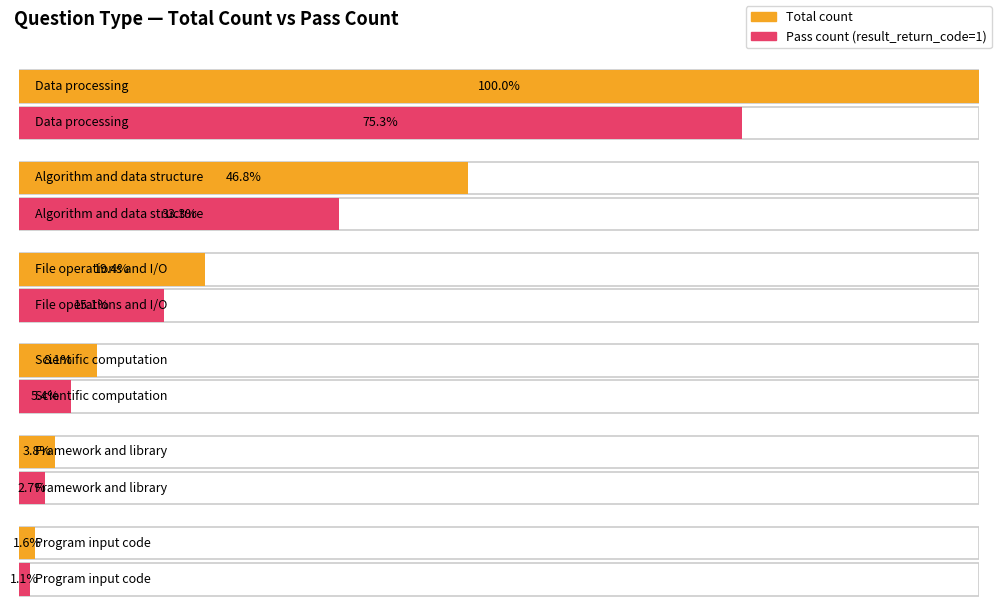

Is the value of pass_count at Scientific computation and numerical an greater than the value of count at Algorithm and data structure?

No